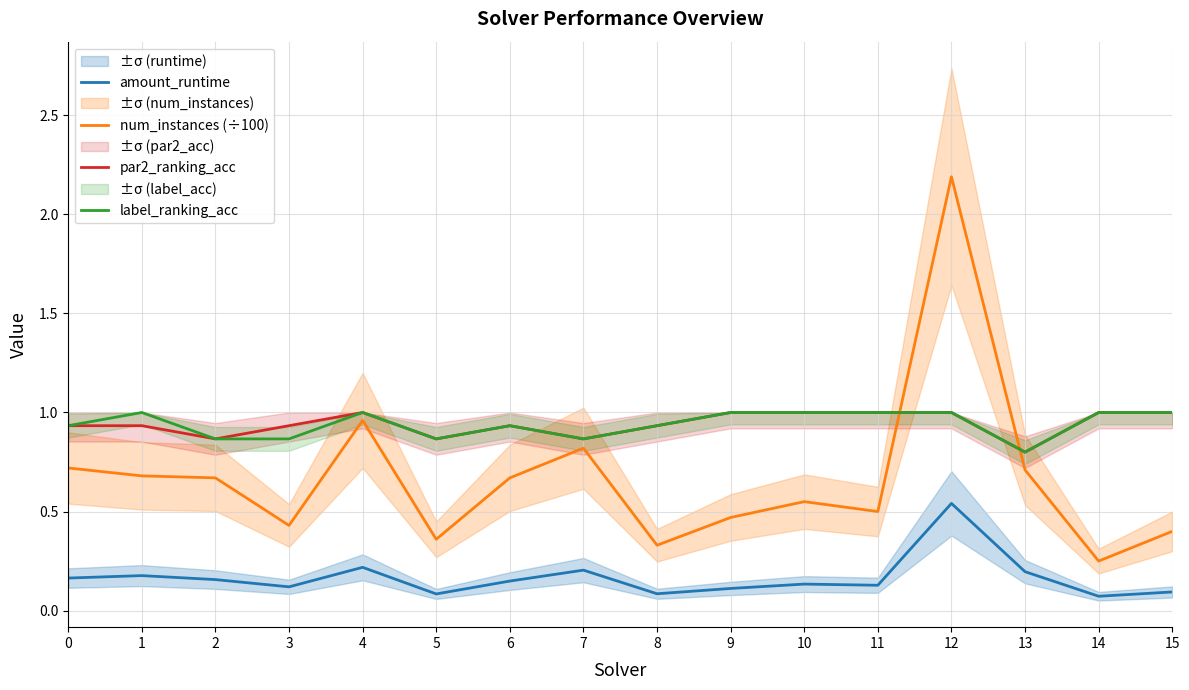

Is it true that par2_ranking_acc equals 0.9 at 2?

True